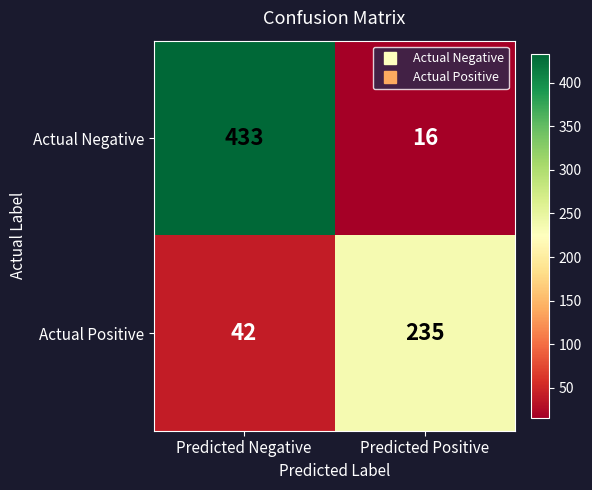

What is the difference between the highest and lowest values at Predicted Positive?

219